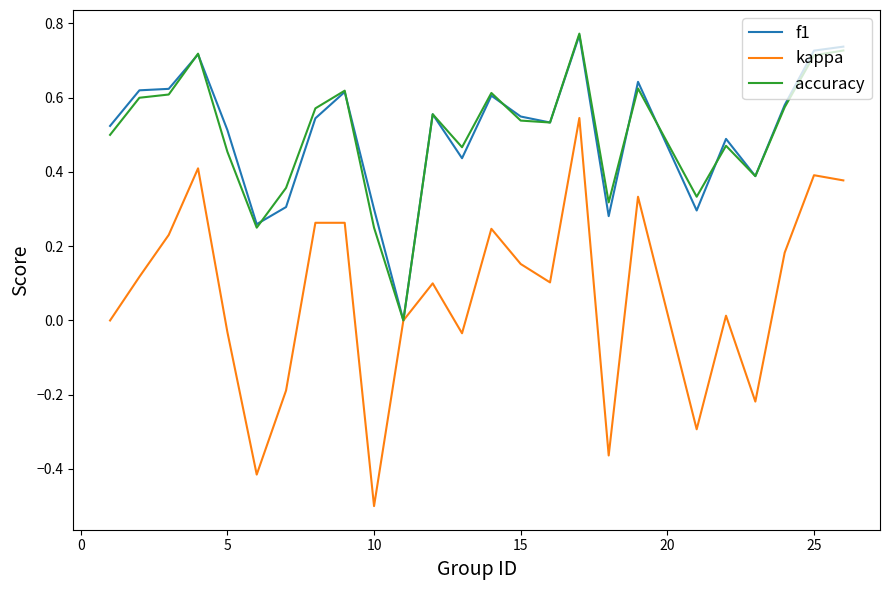

Which series has the largest range (max minus min)?

kappa